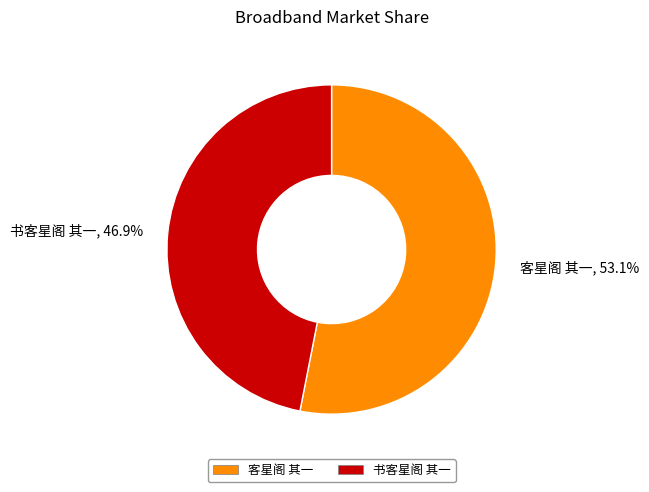

What portion of the pie excludes 书客星阁 其一?

53.1%